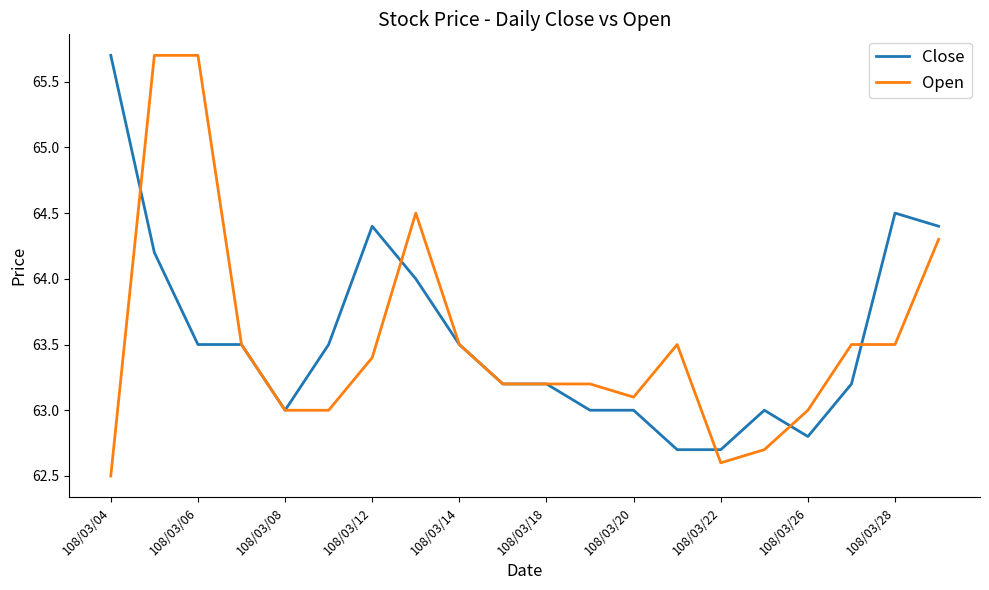

Which series has the largest range (max minus min)?

Open